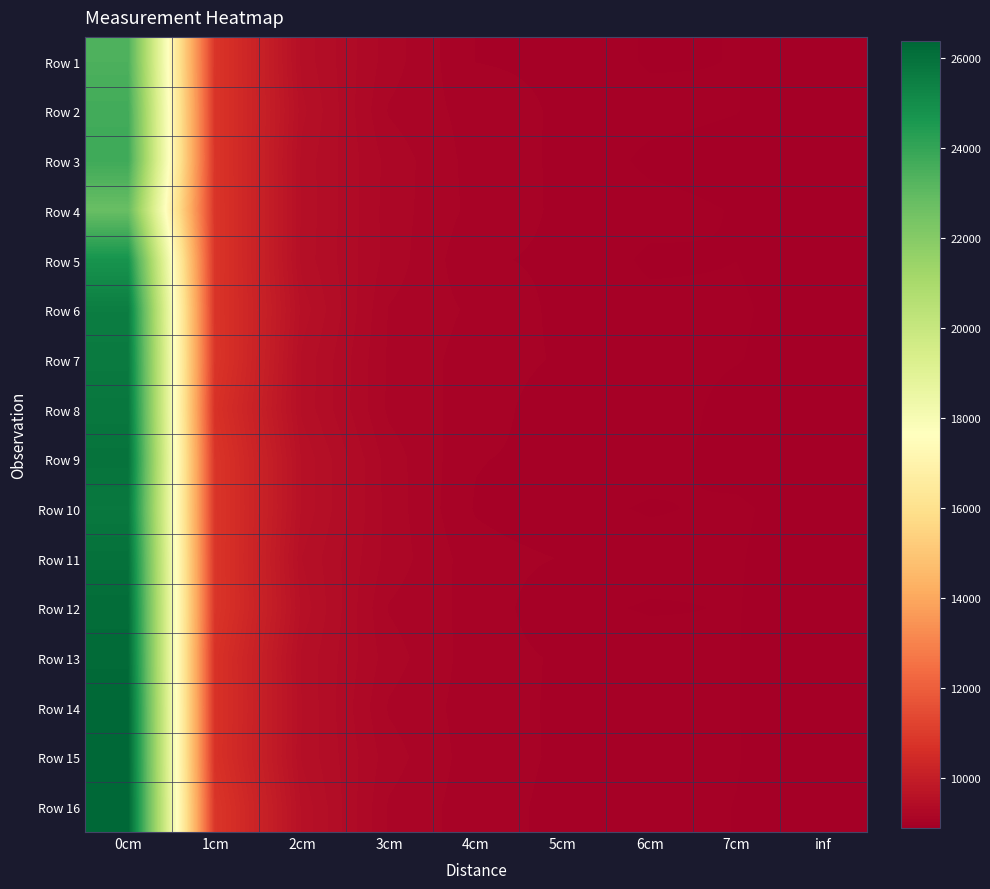

How many categories are shown in the chart?

9